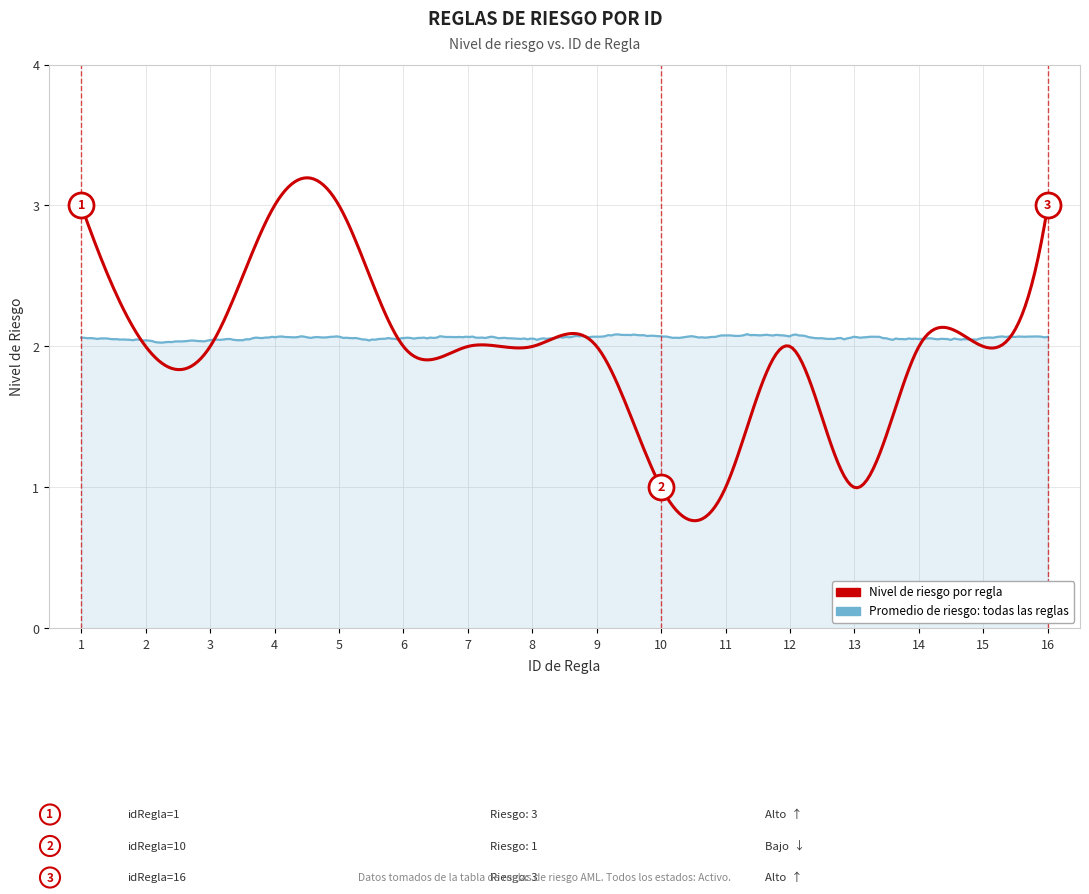

Does the chart display data point markers on the line(s)?

No